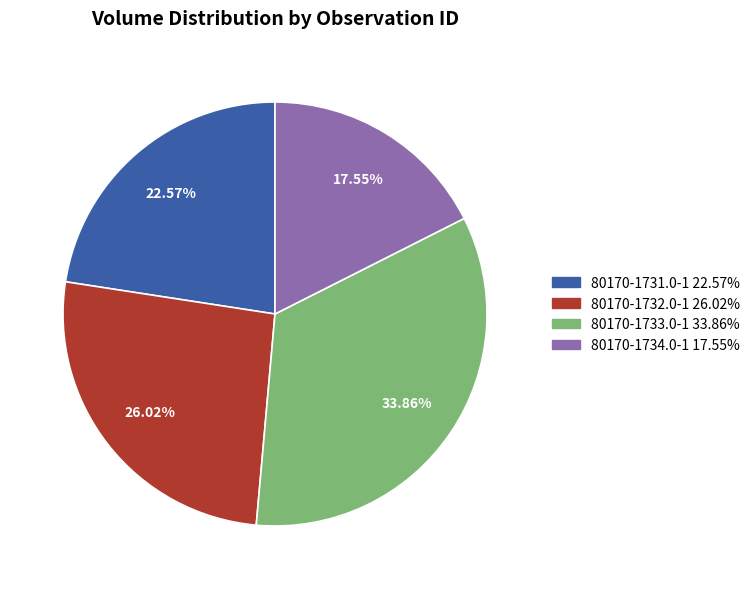

To the nearest percent, what percentage of the pie is 80170-1733.0-1?

34%